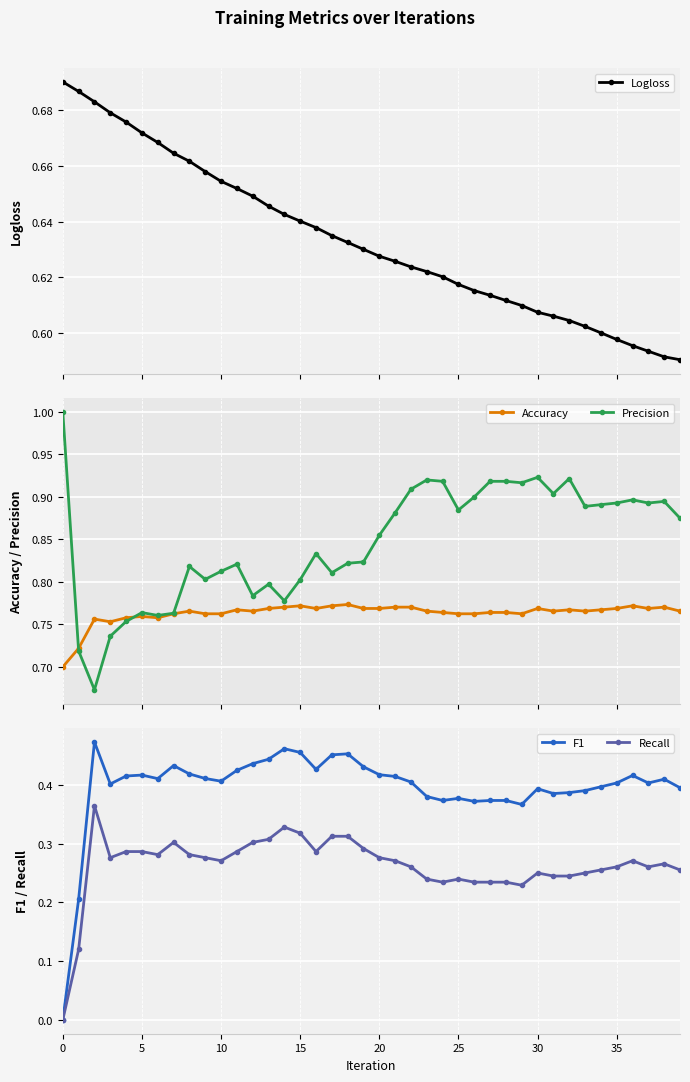

Is this an area chart (filled region under the line)?

No